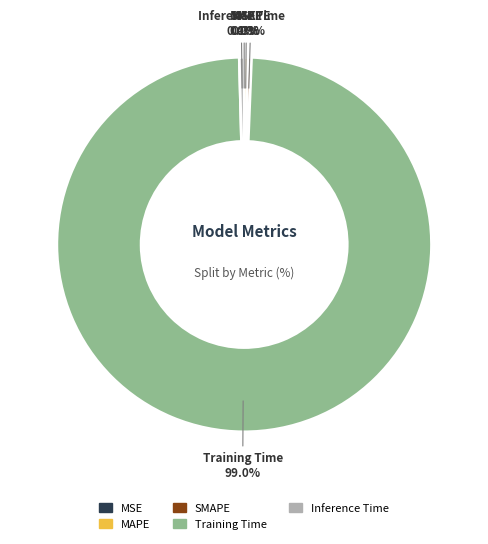

Which slice represents more than half of the pie?

Training Time